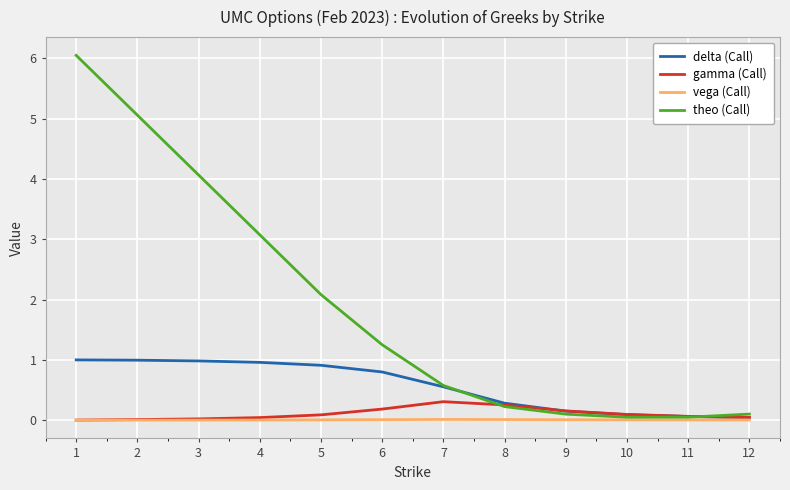

Is the value of gamma (Call) at 5 greater than the value of theo (Call) at 8?

No